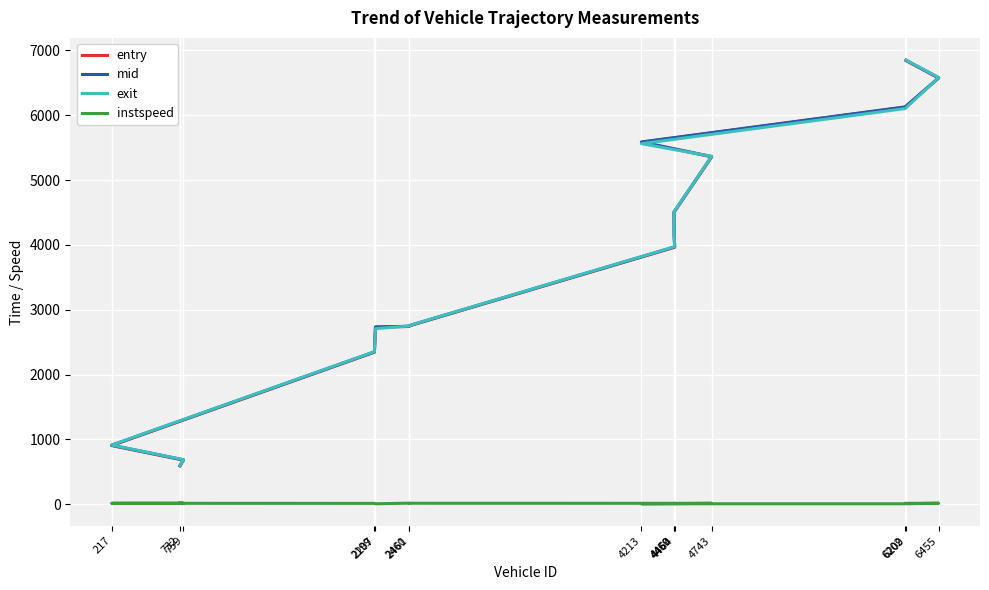

Is it true that exit equals 5561.8 at 4213?

True